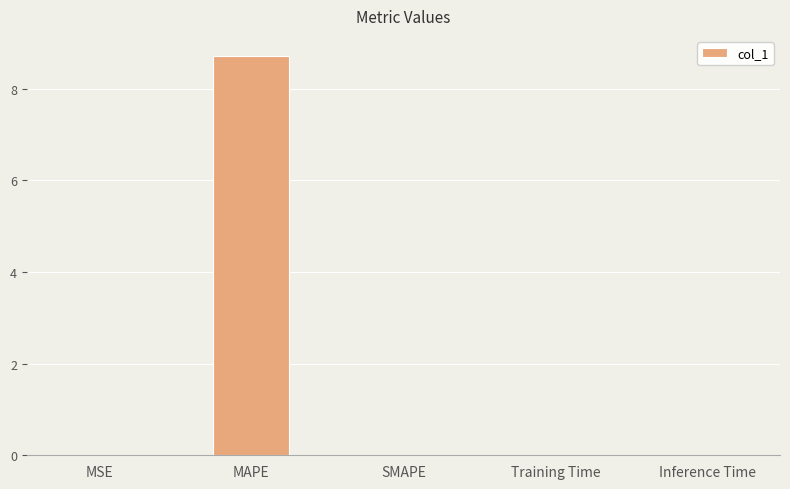

Which category has the highest value across all series?

MAPE